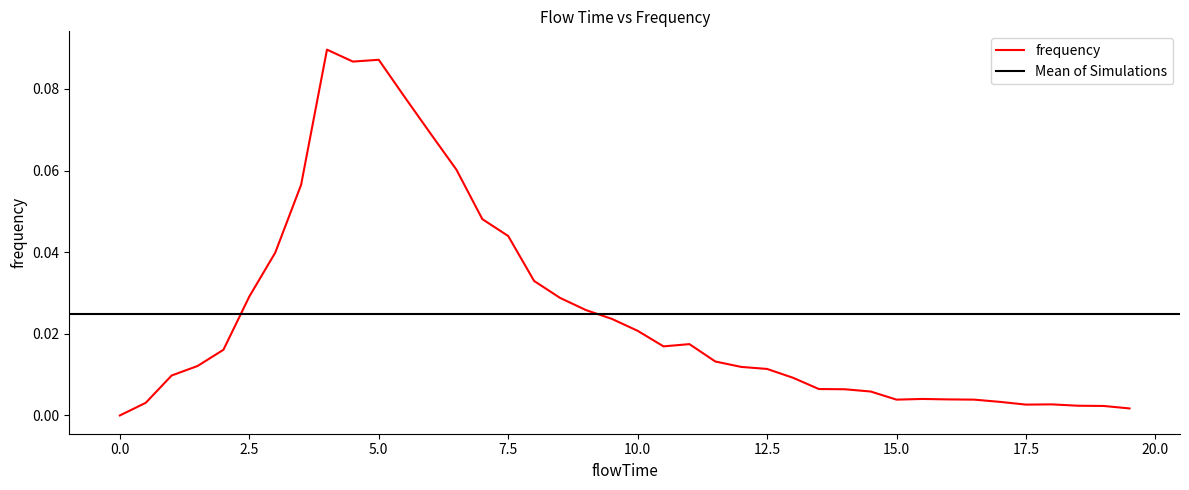

What is the difference between the maximum and second lowest values?

0.1